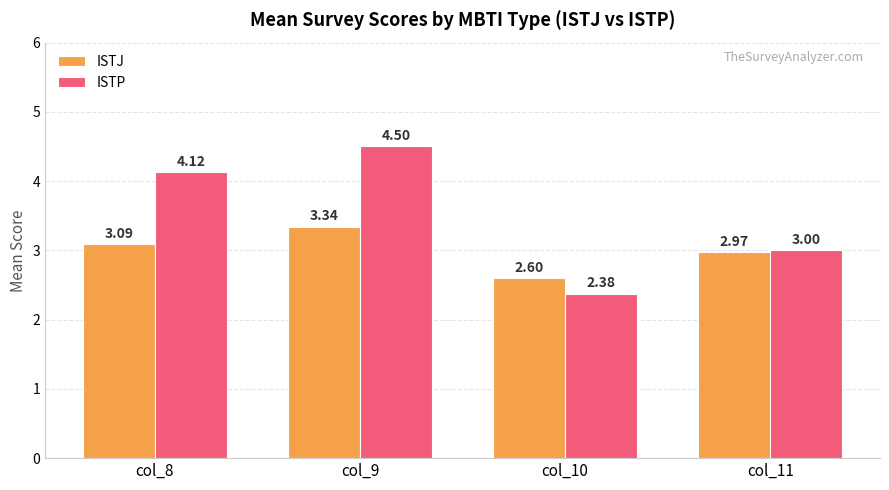

How many bars are there in total?

8